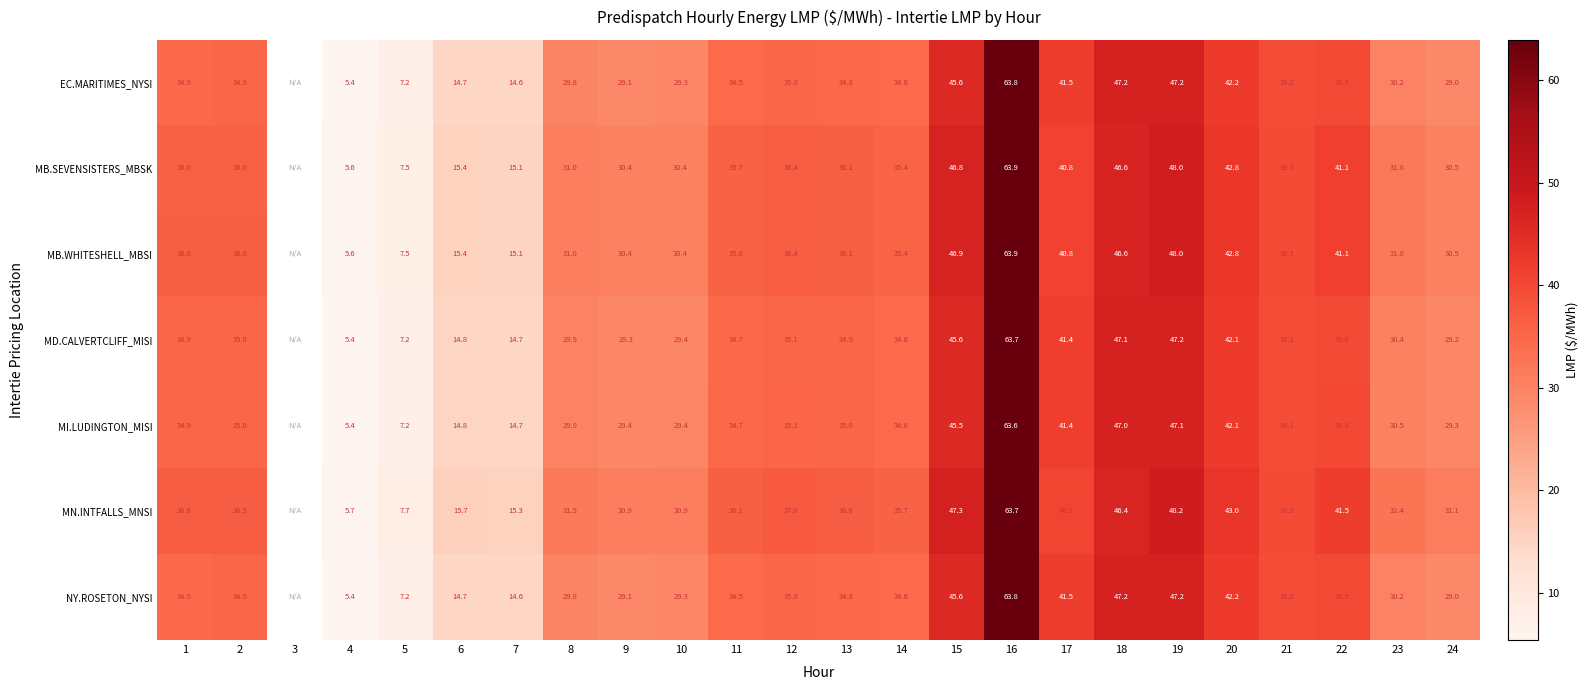

What is the total value across all series at 21?

274.5